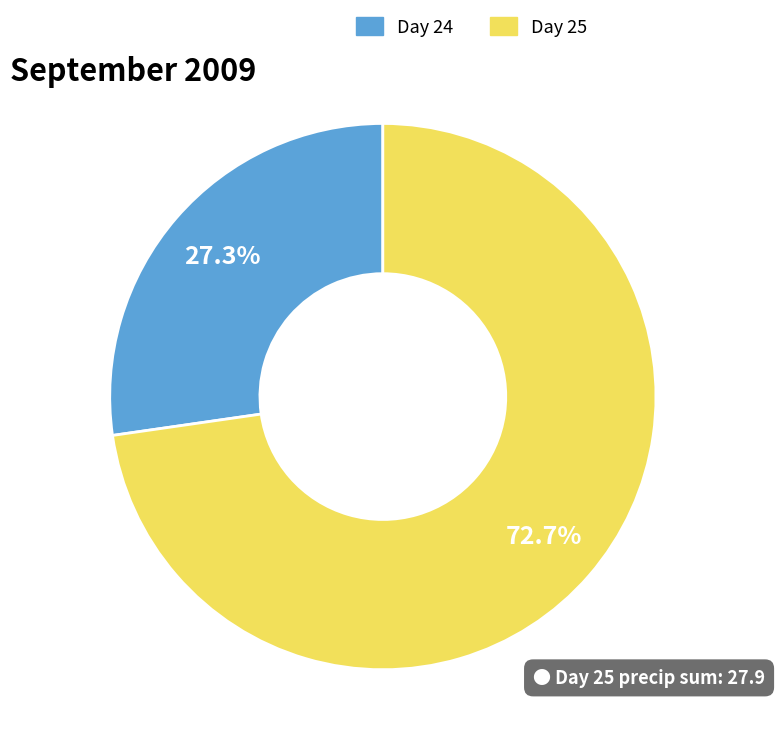

Which has a higher value, Day 24 or Day 25?

Day 25